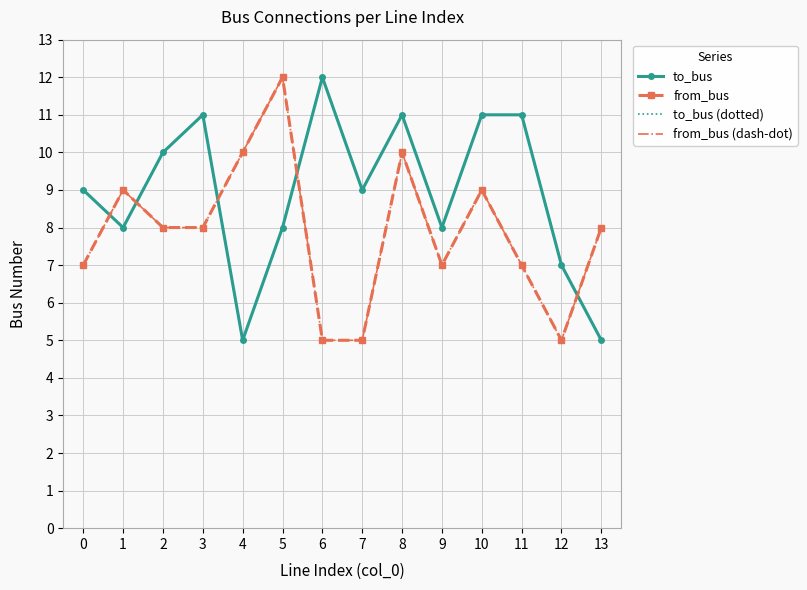

Where do to_bus (dotted) and from_bus (dash-dot) first cross each other?

0 and 1